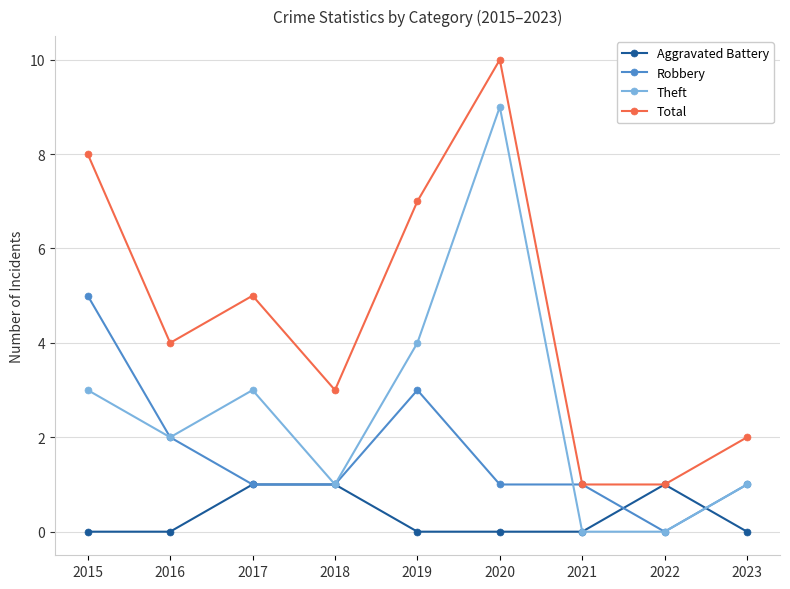

What is the difference between the highest and lowest values at 2016?

4